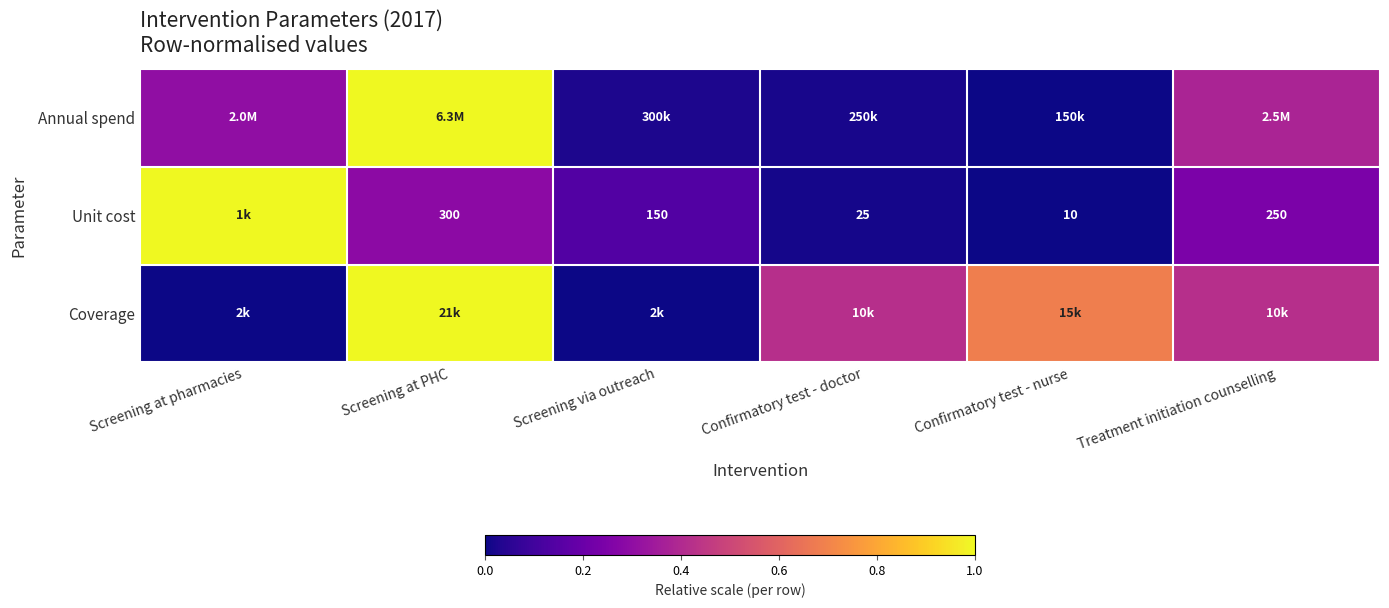

Which category has the lowest value in the Unit cost series?

Confirmatory test - nurse